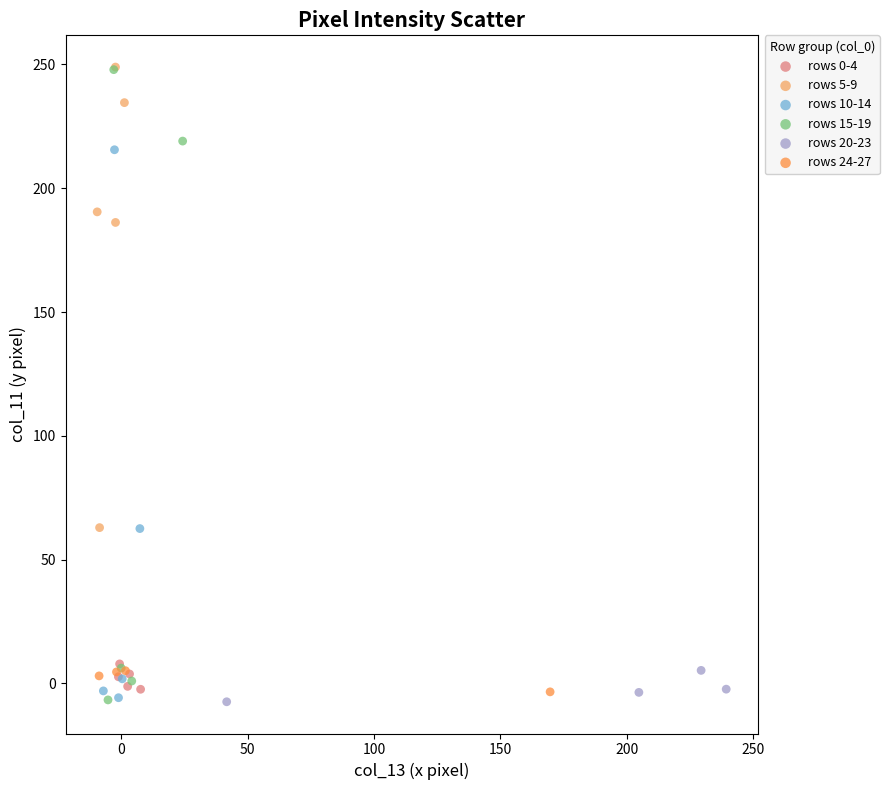

What are all the series names shown in the legend?

rows 0-4, rows 5-9, rows 10-14, rows 15-19, rows 20-23, rows 24-27